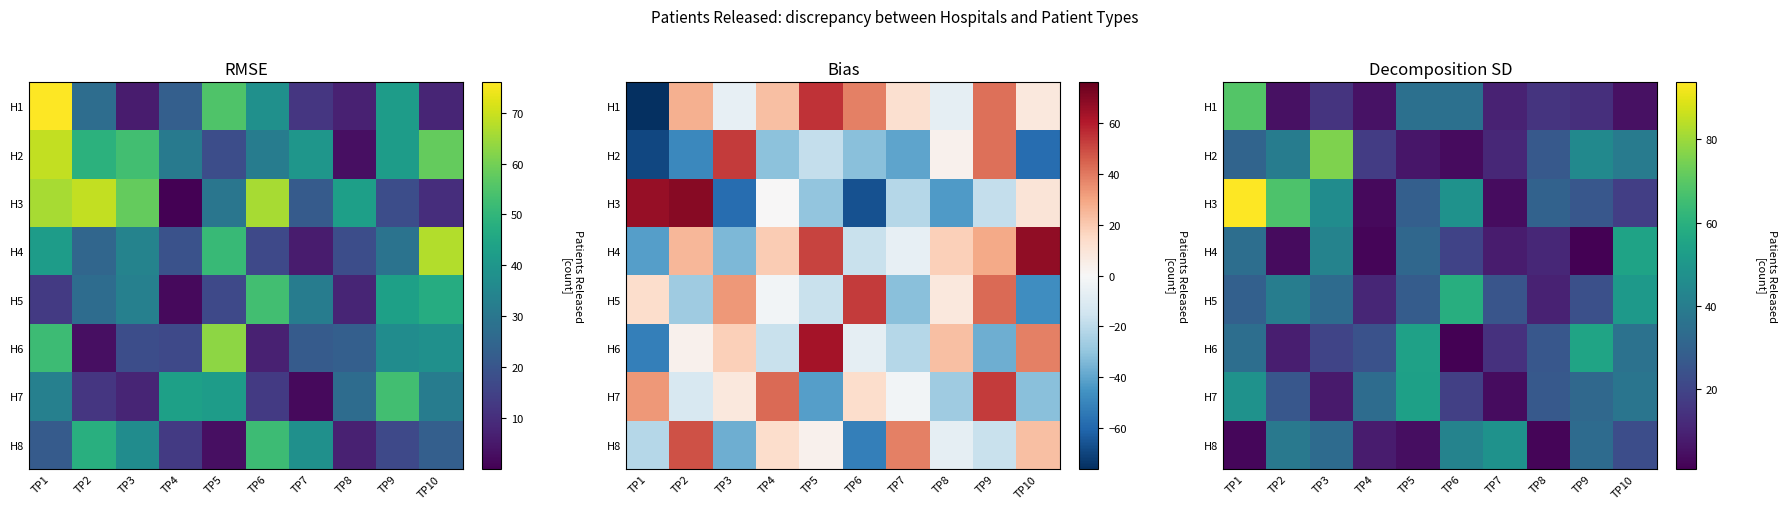

What is the greatest value displayed?

93.8